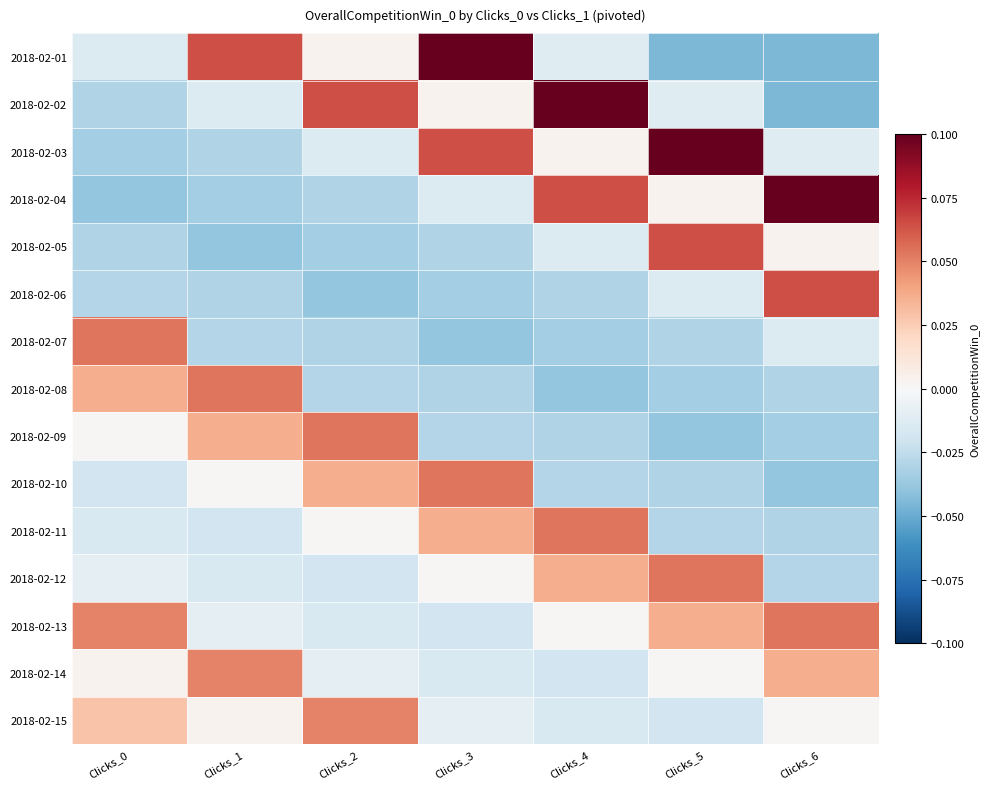

Which series has the largest total across all categories?

2018-02-13